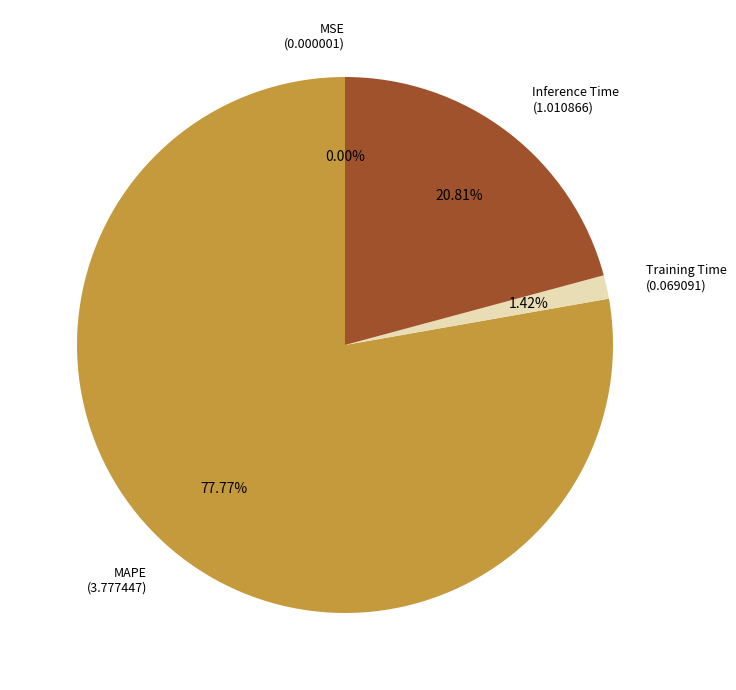

To the nearest percent, what percentage of the pie is Training Time?

1%